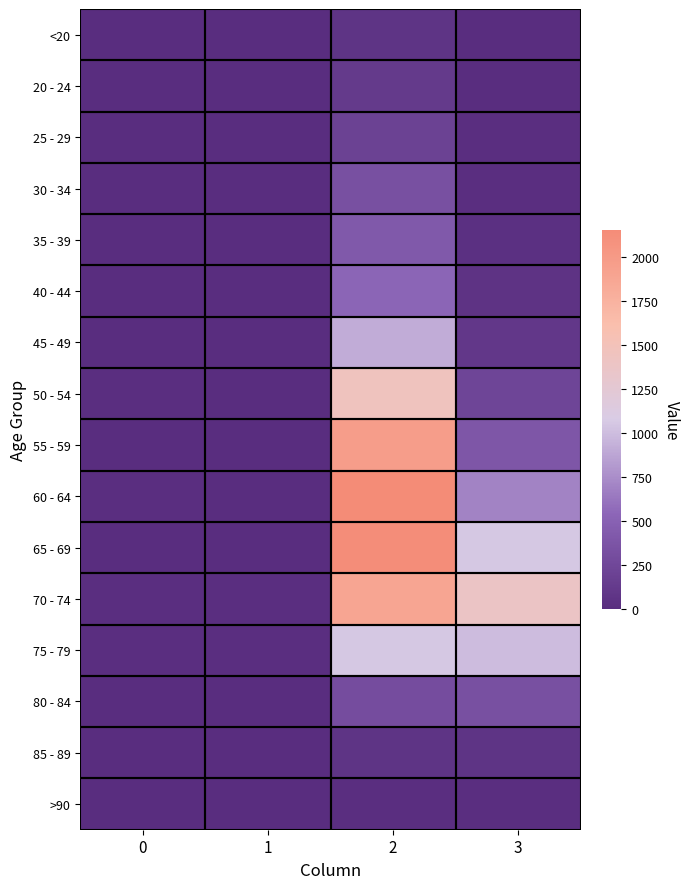

At which category is the sum across all series the highest?

2